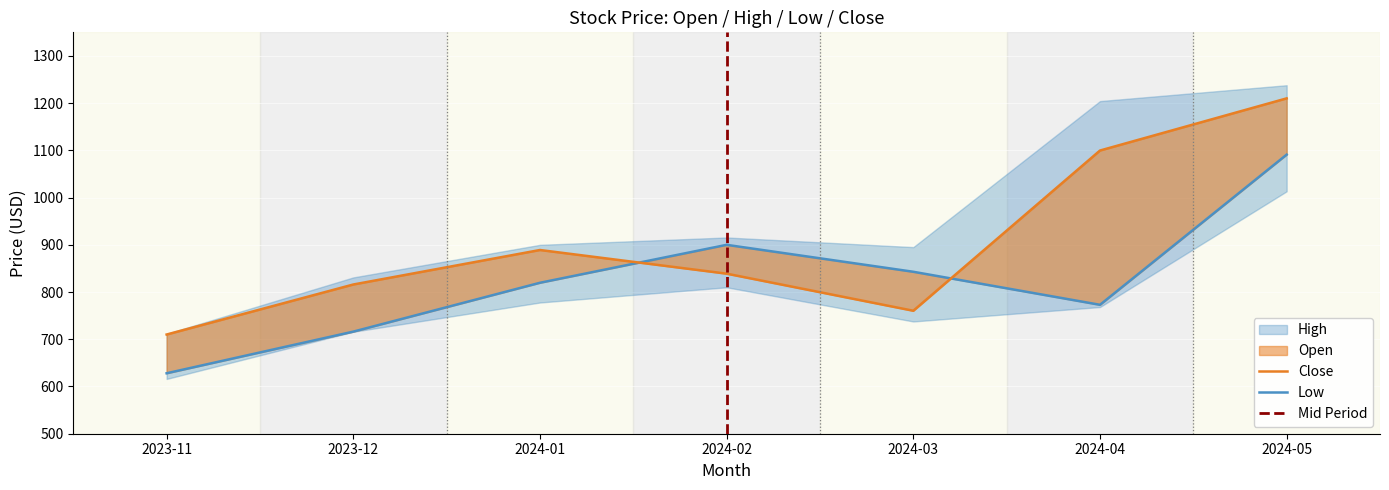

What is the maximum value shown in the chart?

1210.2